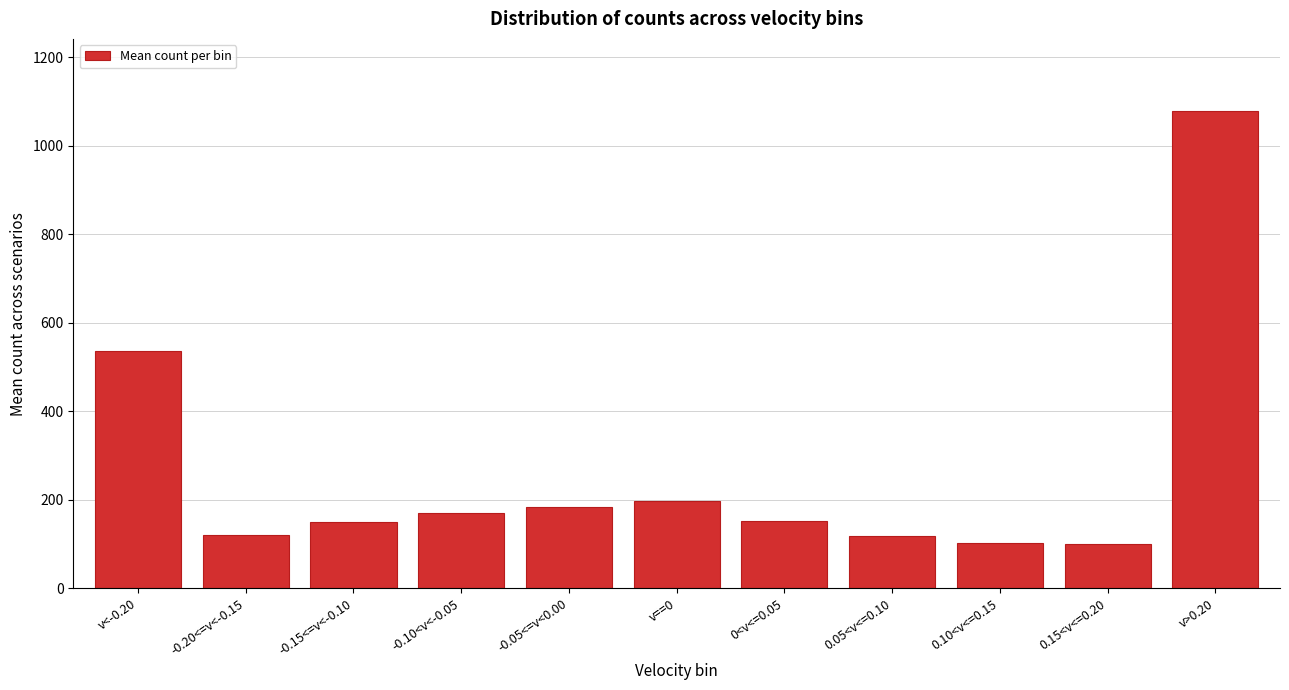

What is the difference between the second highest and minimum values?

436.9